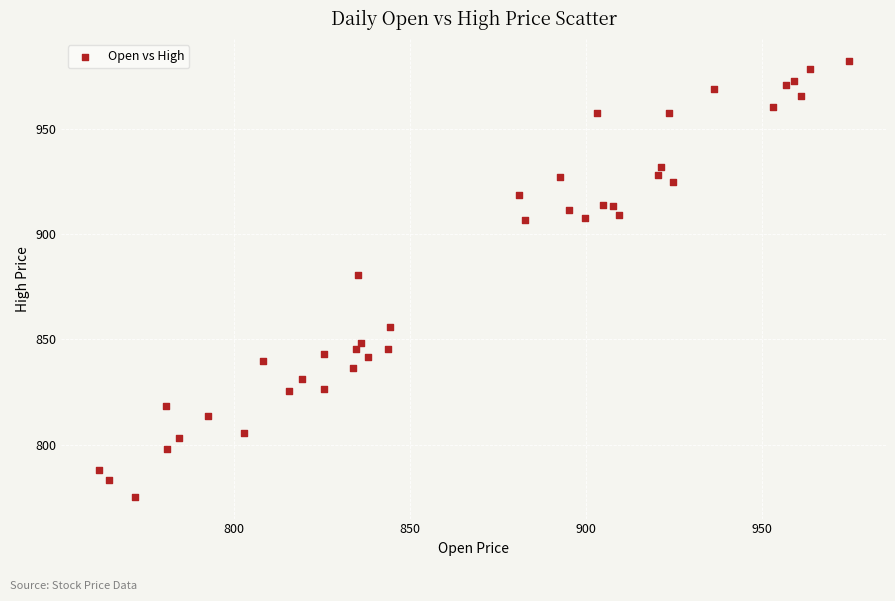

What Y value in the scatter plot is closest to 878?

880.5